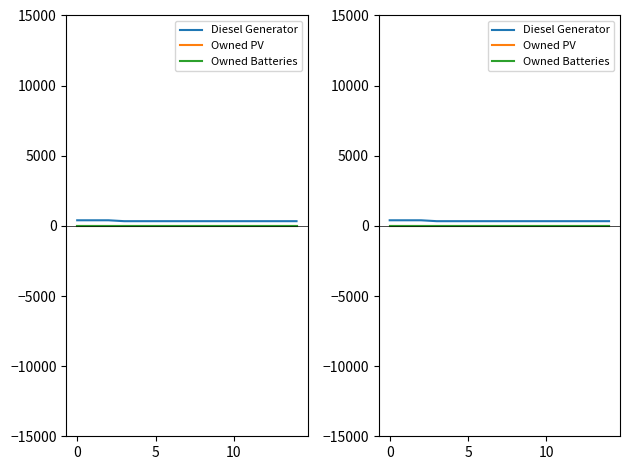

List the series in order of their peak value, highest first.

Diesel Generator, Owned PV, Owned Batteries